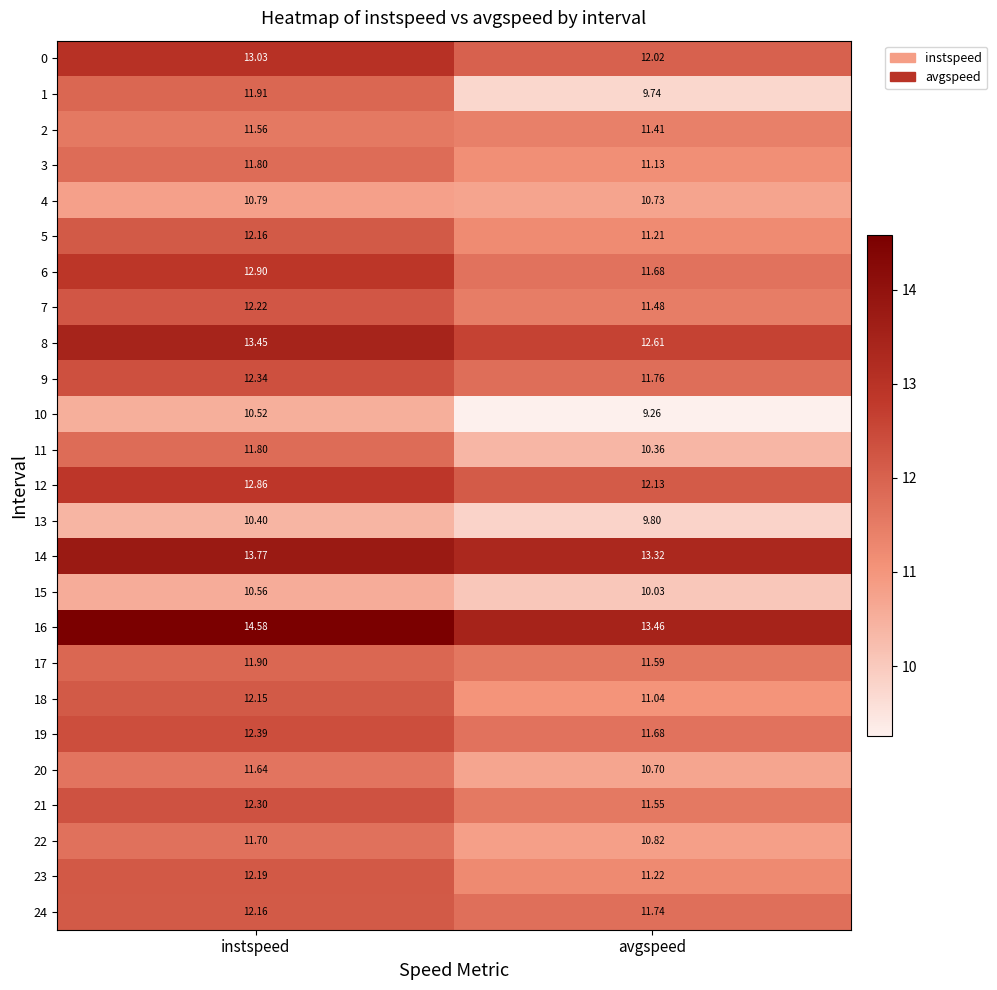

What is the total value across all series at avgspeed?

282.5